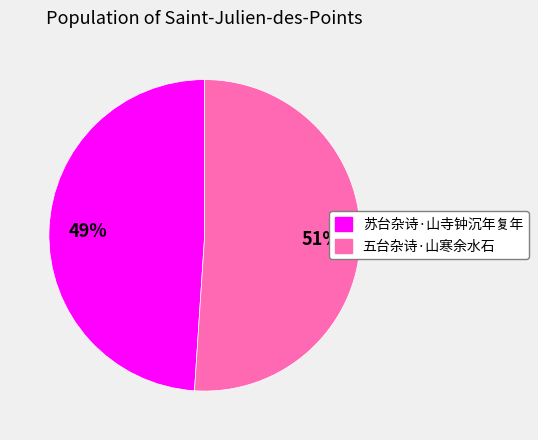

The 五台杂诗·山寒余水石 slice represents 51% of the pie. True or false?

True